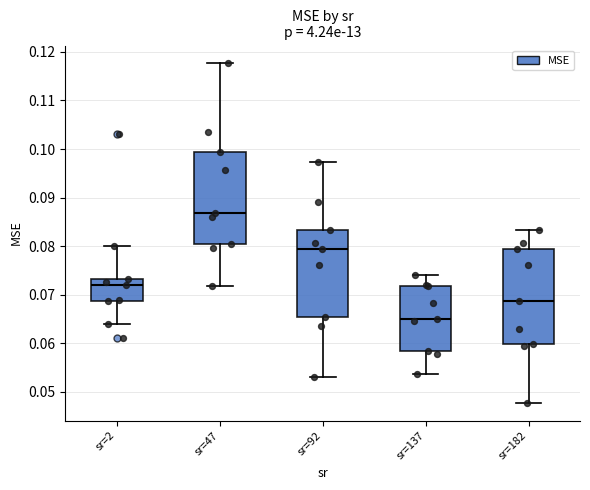

Reading left to right, read every box against the y-axis: the position of its median line, the range the box covers, and the ends of its whiskers. The values are not printed on the chart, so give them approximately, as read against the axis.

sr=2: median 0.072, box 0.069 to 0.073, whiskers 0.064 to 0.080
sr=47: median 0.087, box 0.080 to 0.099, whiskers 0.072 to 0.118
sr=92: median 0.079, box 0.065 to 0.083, whiskers 0.053 to 0.097
sr=137: median 0.065, box 0.058 to 0.072, whiskers 0.054 to 0.074
sr=182: median 0.069, box 0.060 to 0.079, whiskers 0.048 to 0.083